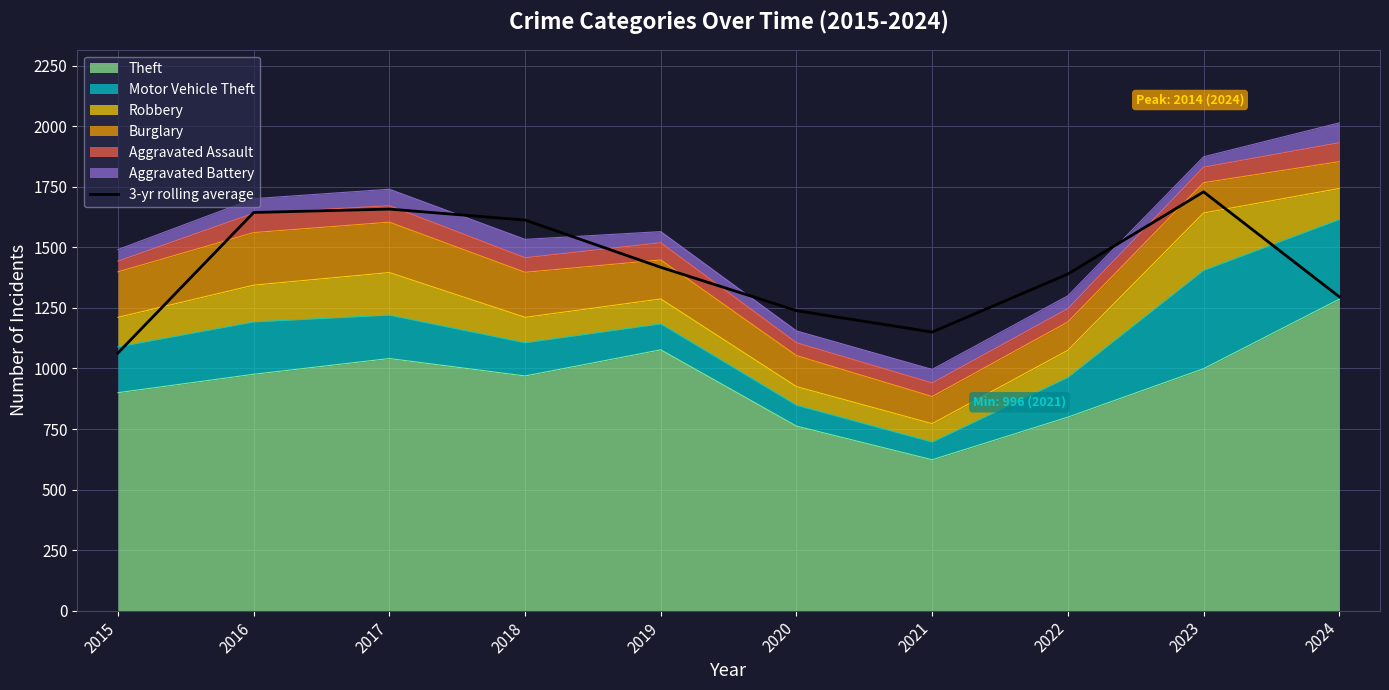

What is the minimum value shown in the chart?

1064.0